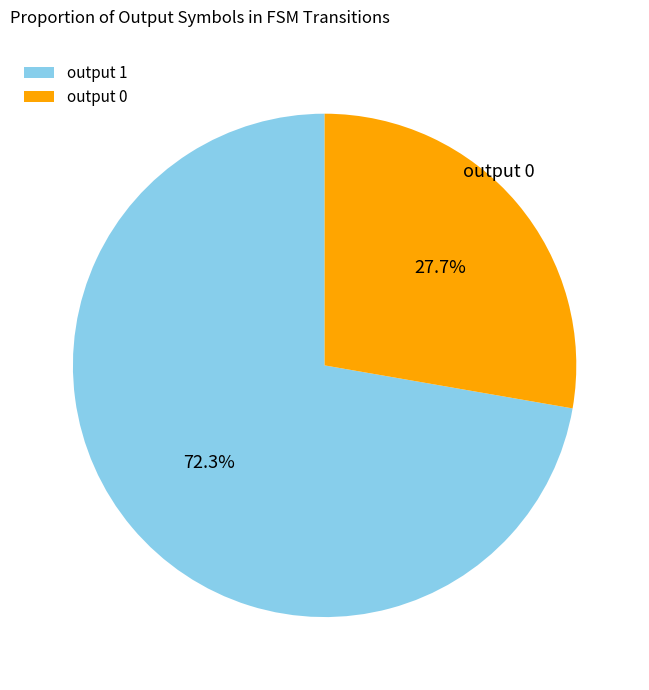

To the nearest percent, what percentage of the pie is output 1?

72%